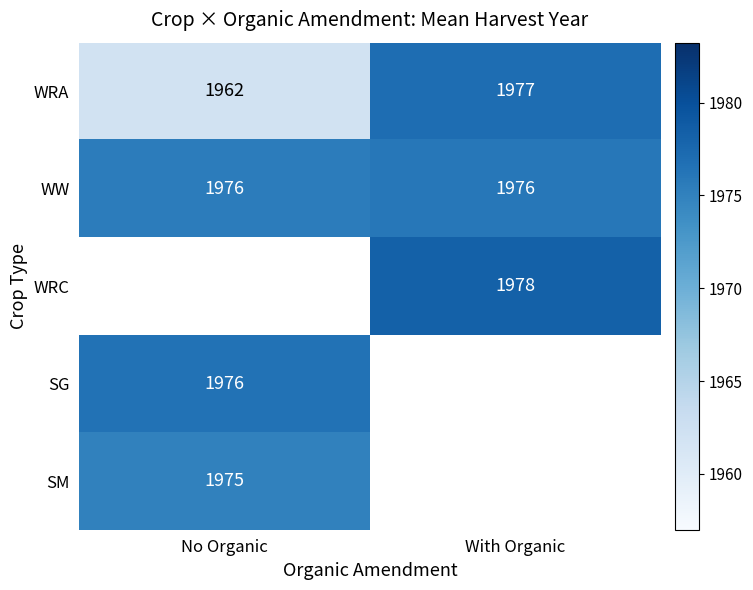

At which label is WRA closest to 1969?

No Organic